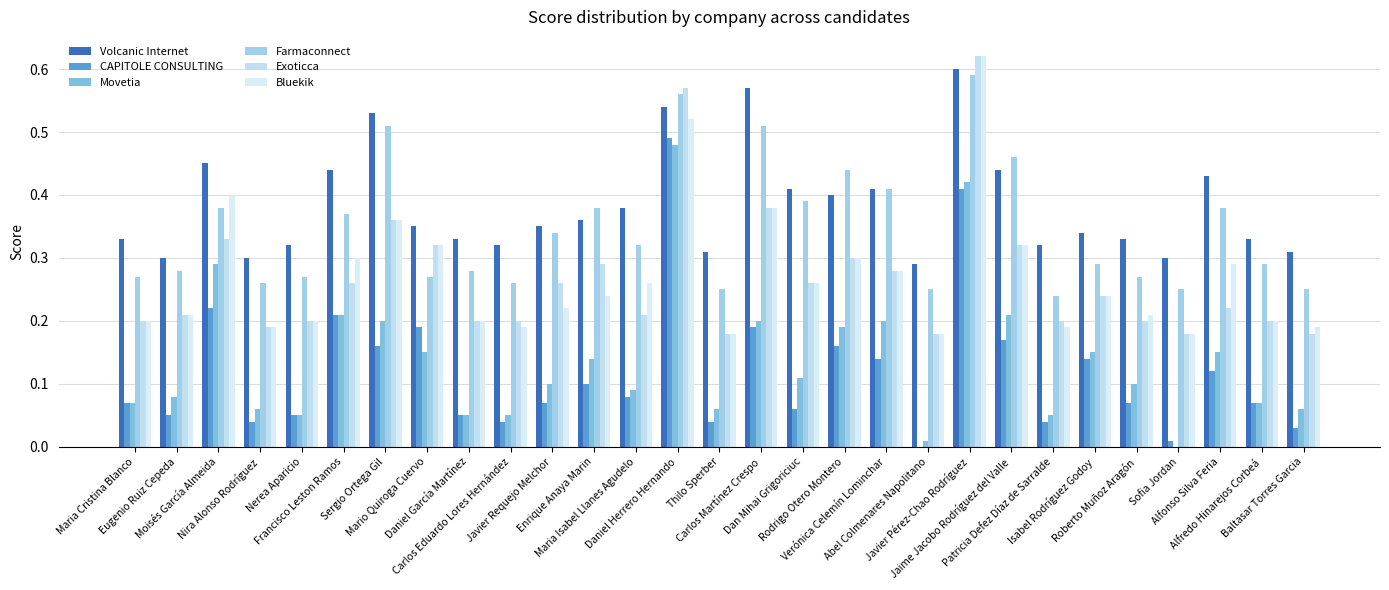

What is the total value across all series at Alfonso Silva Feria?

1.6